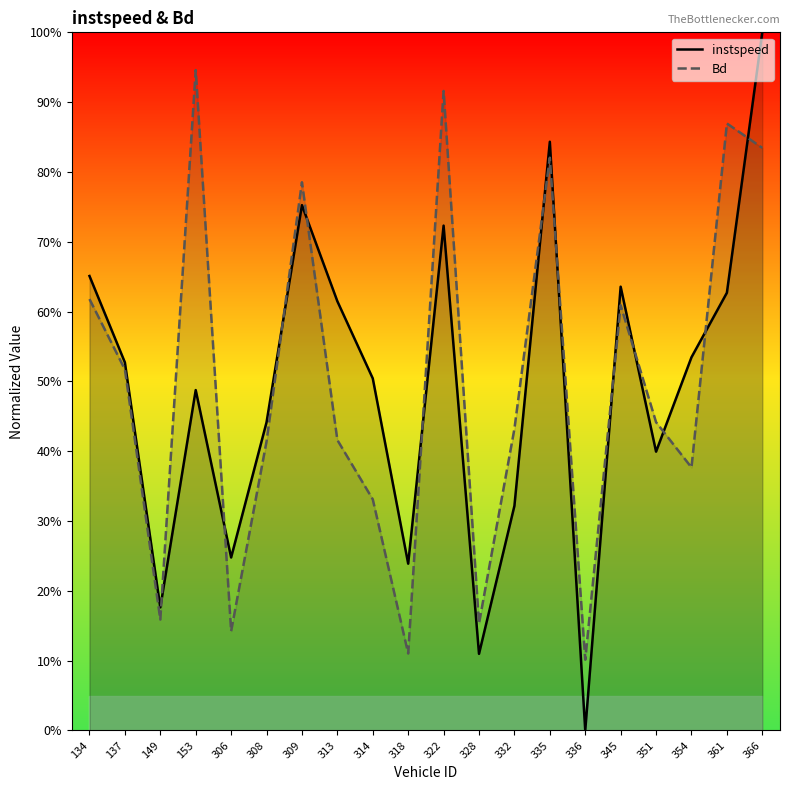

Where is instspeed nearest to the value 50?

314